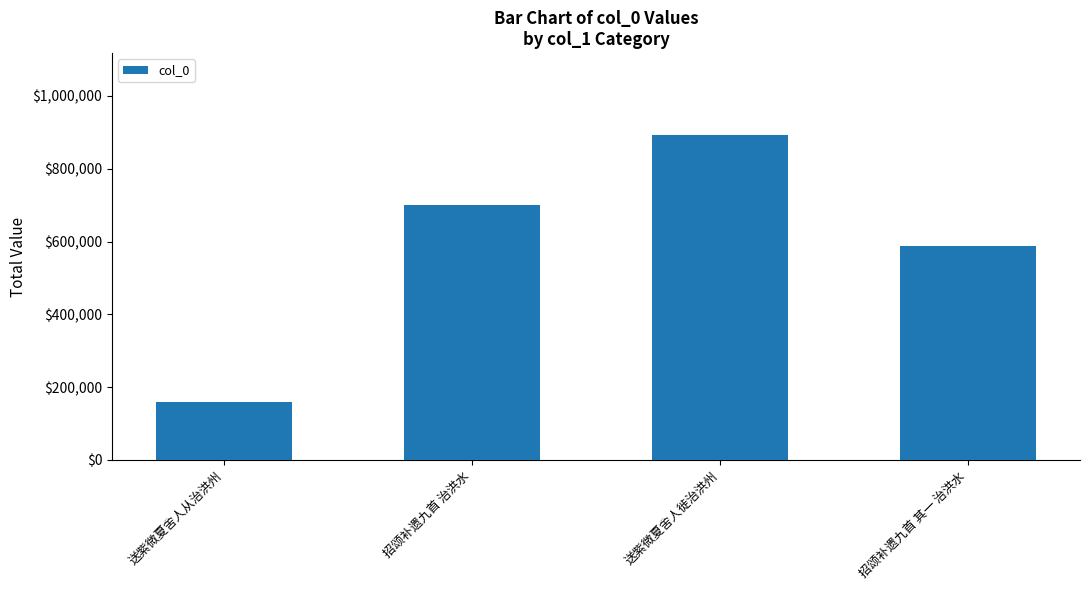

What position from the right is 招颂补遗九首 治洪水?

3